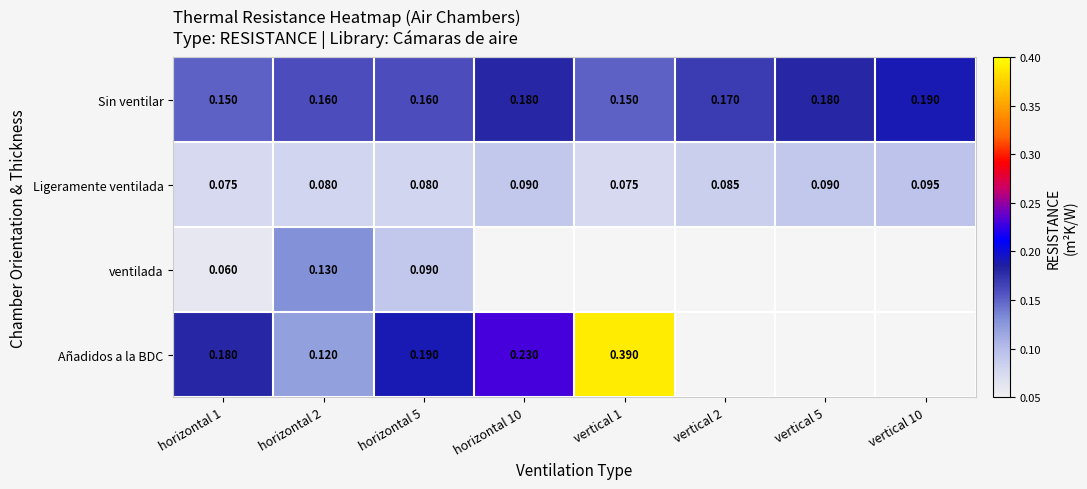

Which series changed the most between horizontal 1 and horizontal 5?

ventilada